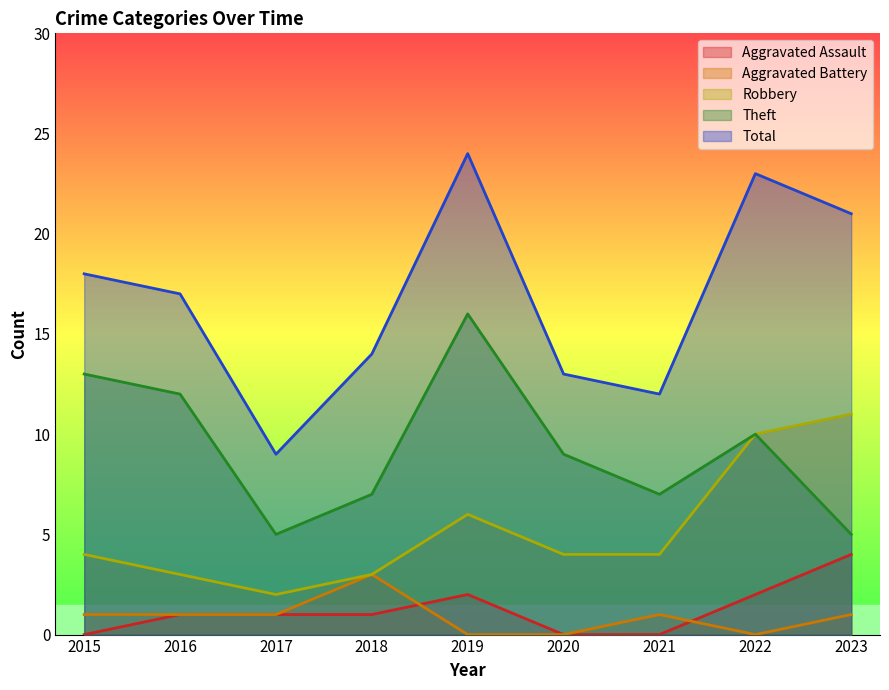

What is the difference between the maximum and minimum values in the Aggravated Assault series?

4